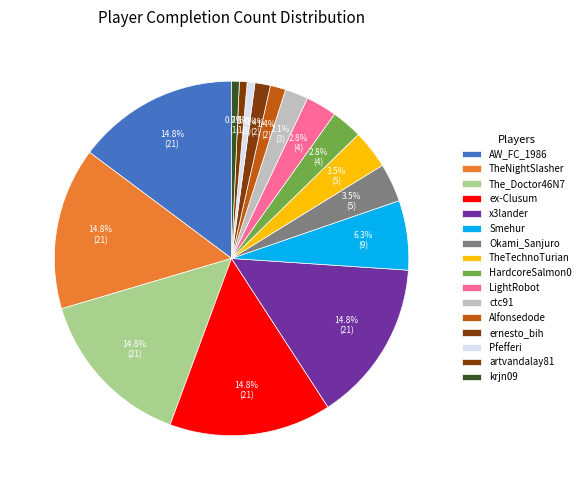

Count the number of slices in the pie.

16